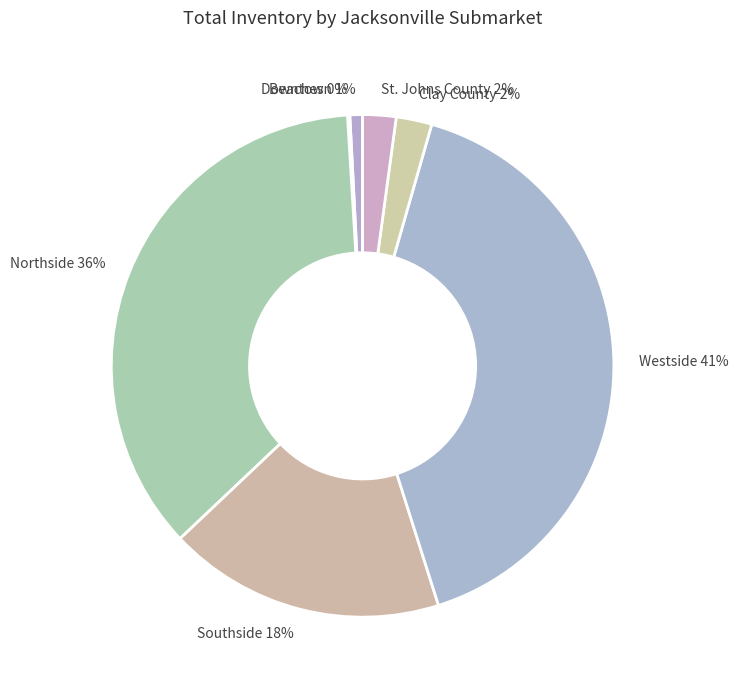

Is the sum of St. Johns County 2% and Downtown 1% greater than half?

No